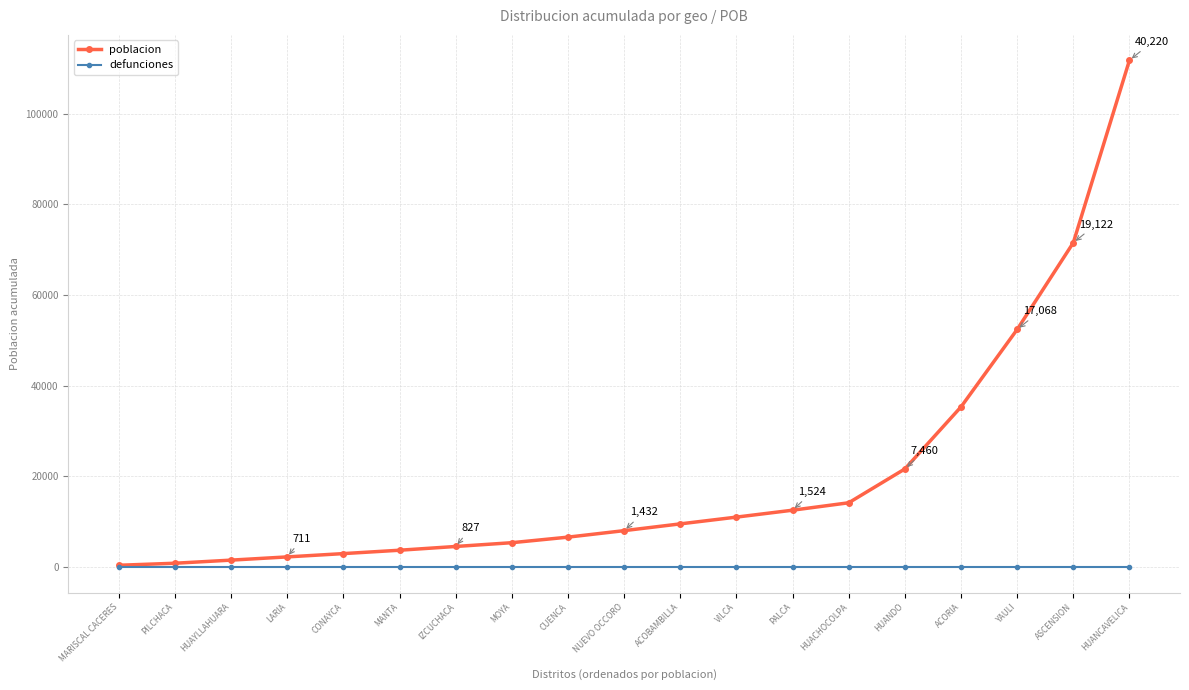

What is the spread (max minus min) of values at PALCA?

12565